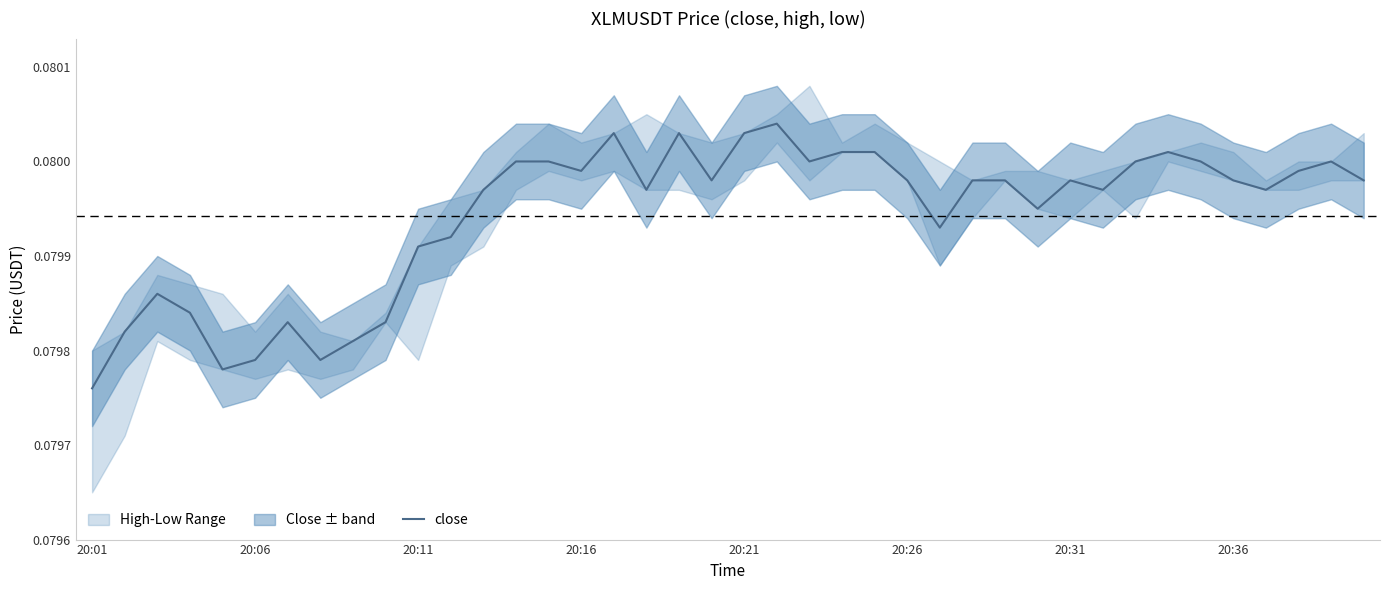

Between 27 and 8, which is larger?

27